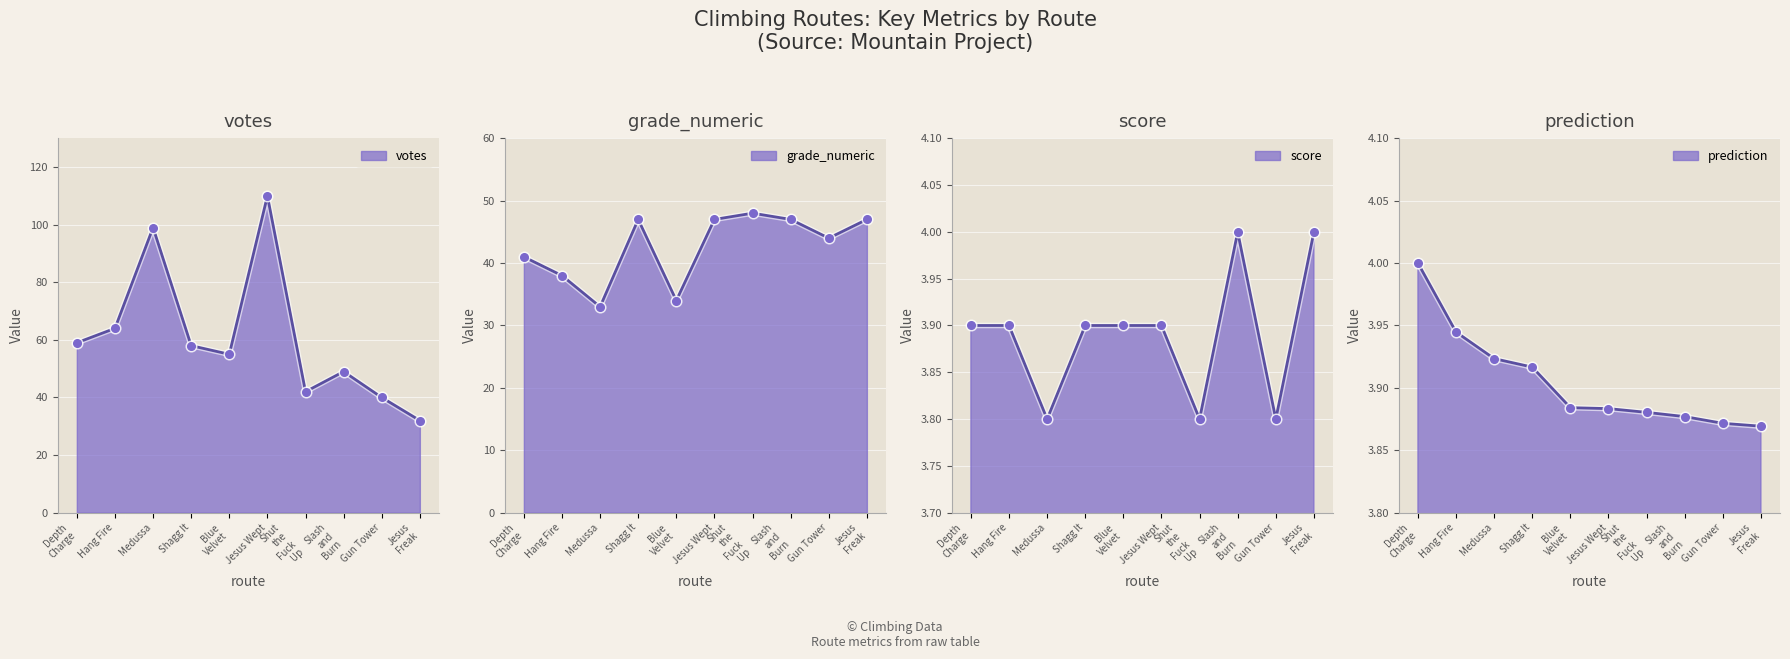

Which series reaches the minimum Y coordinate?

score